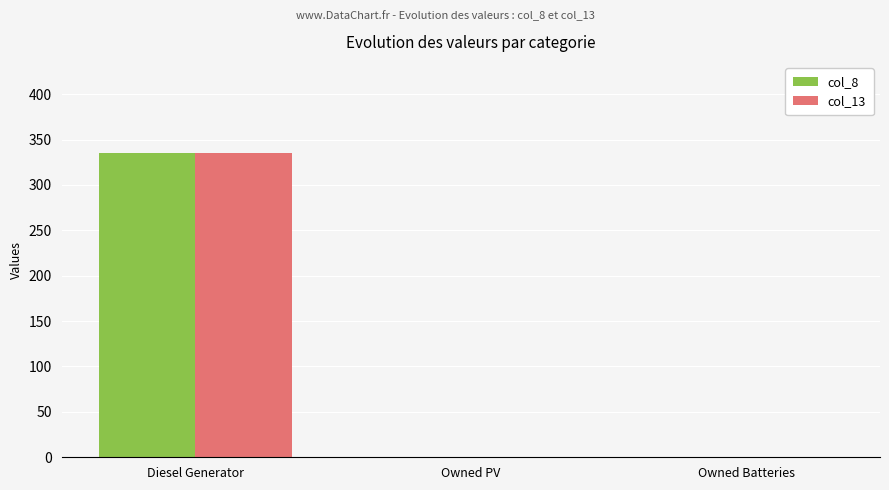

How many groups of bars are there?

3